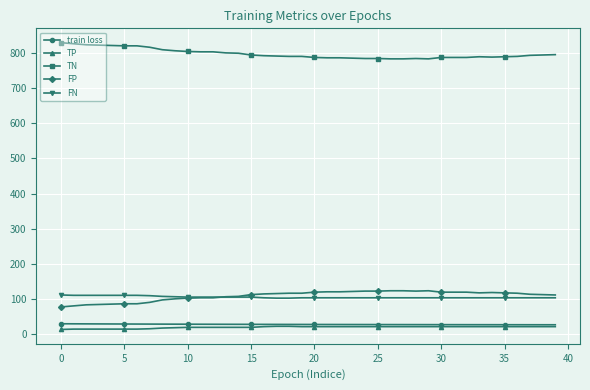

Which series has the largest total across all categories?

TN